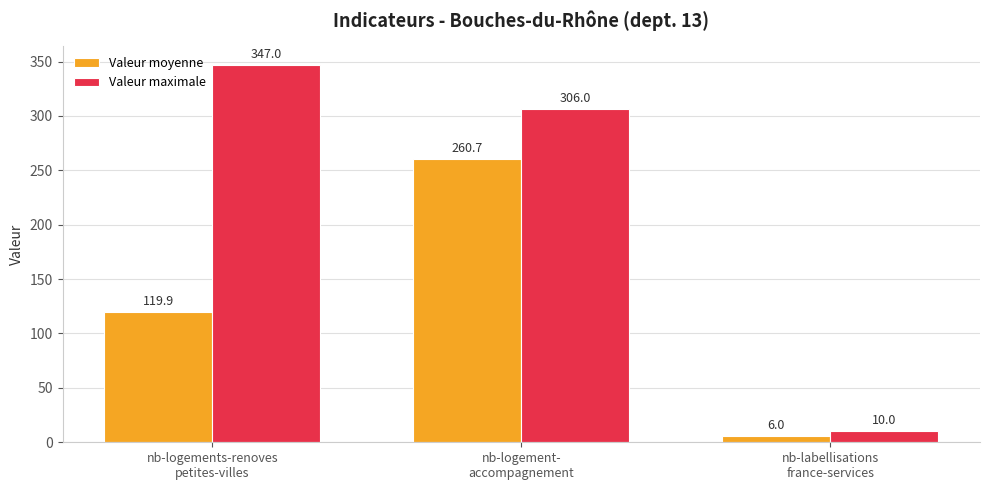

List the labels in order of Valeur maximale value, smallest first.

nb-labellisations
france-services, nb-logement-
accompagnement, nb-logements-renoves
petites-villes